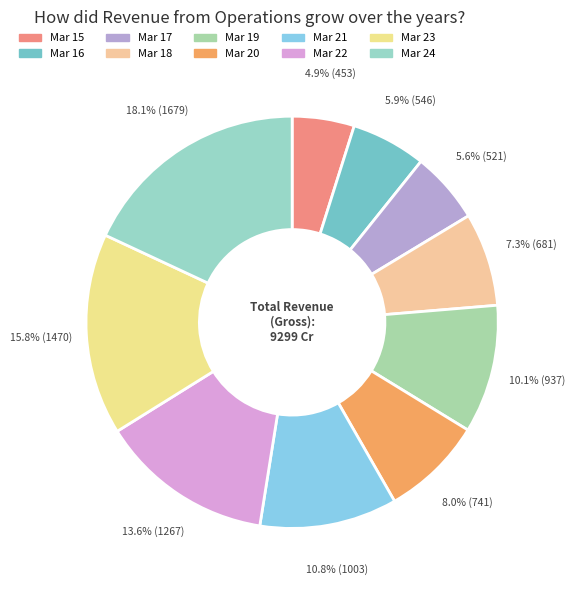

What is the largest slice in the pie chart?

Mar 24